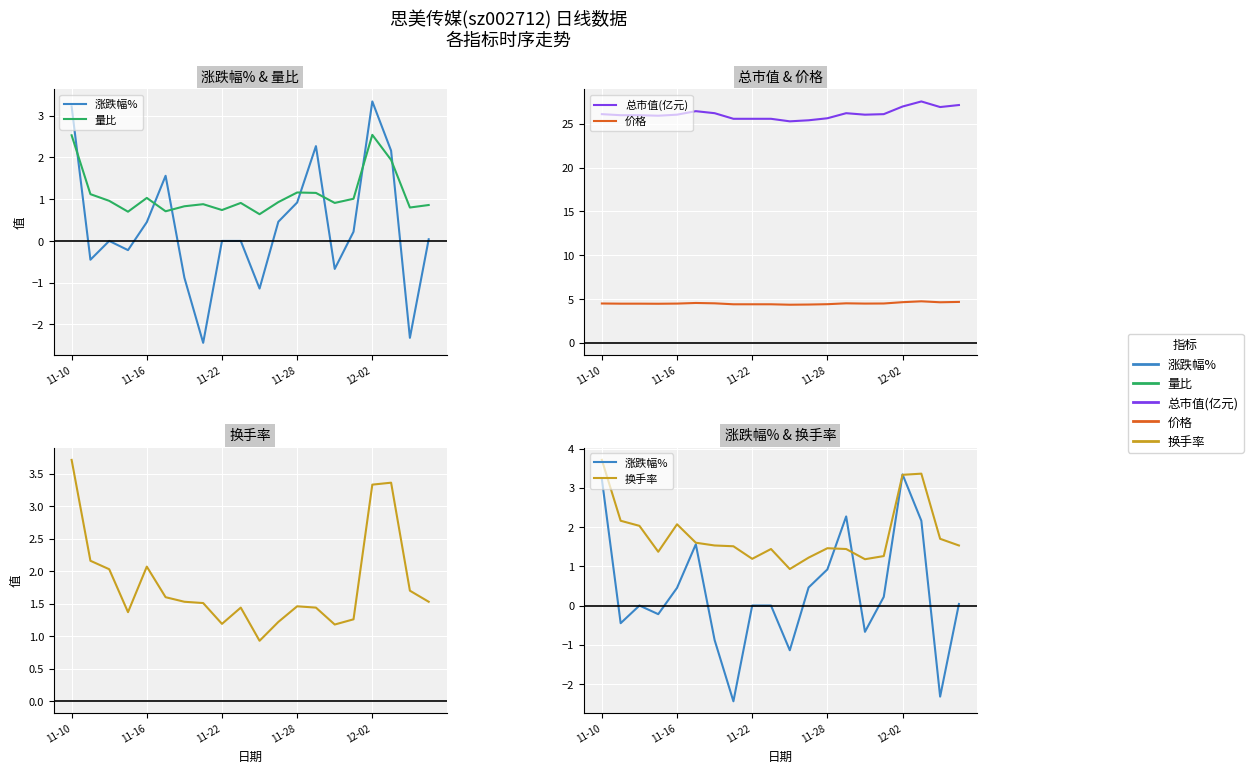

How many interior local valleys does the 涨跌幅% series have?

6